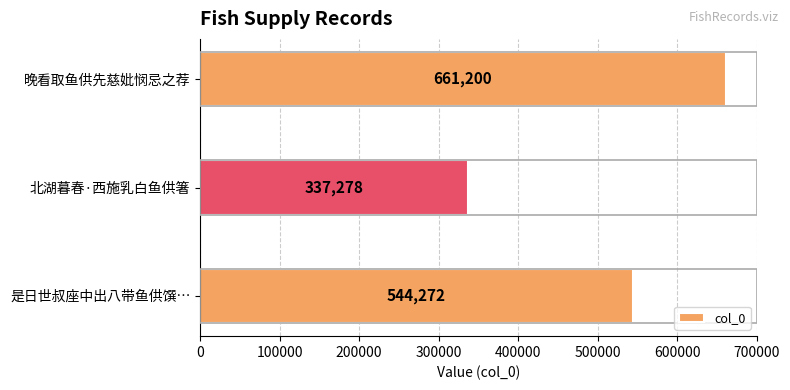

What is the average value?

514250